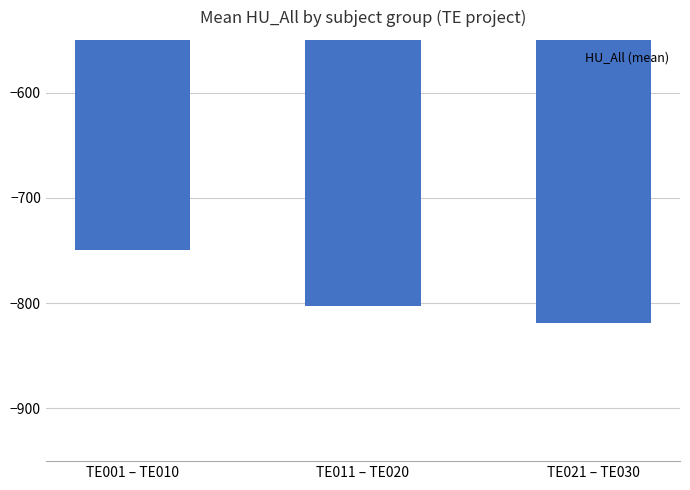

What is the difference between the maximum and minimum values?

69.1